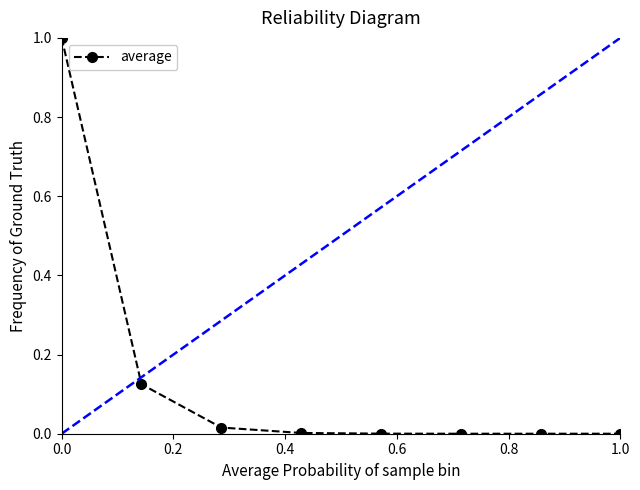

What is the sum of all values?

1.1